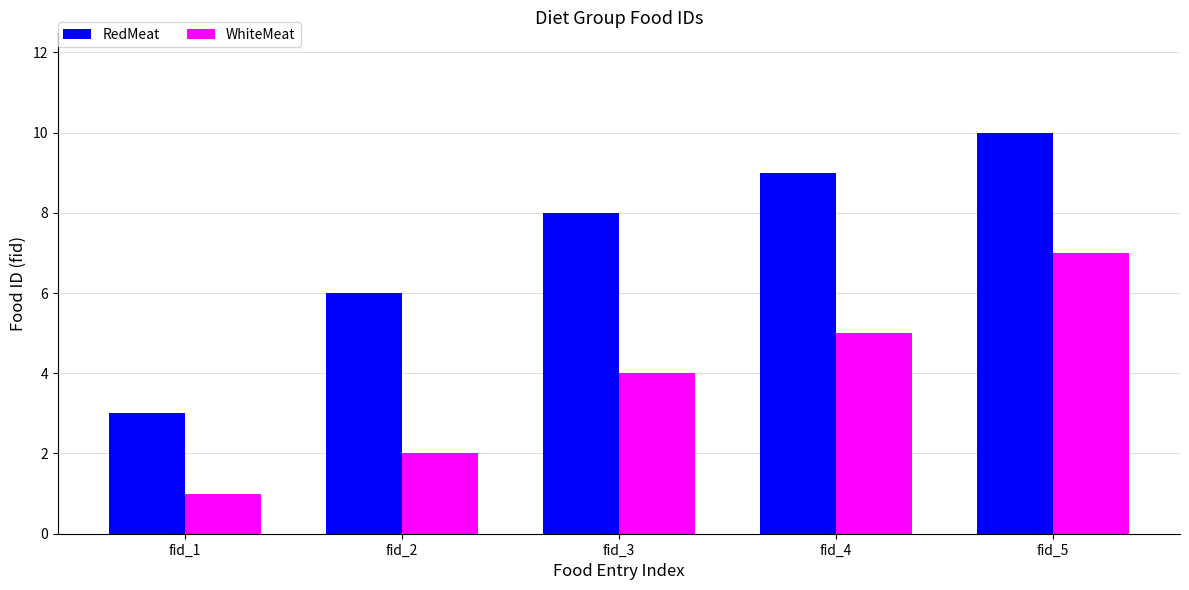

Reading right to left, transcribe all the data shown in this chart.

RedMeat: 10	9	8	6	3
WhiteMeat: 7	5	4	2	1